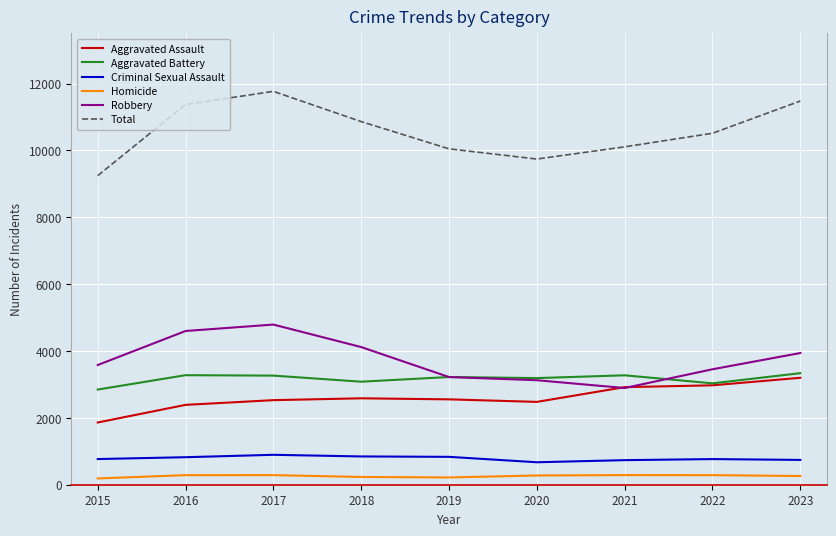

True or false: Criminal Sexual Assault and Robbery cross at least once.

False